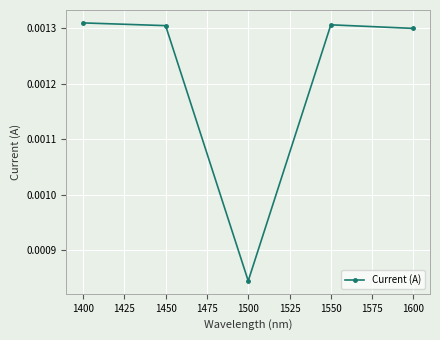

At which category does the data reach its first local valley?

1500